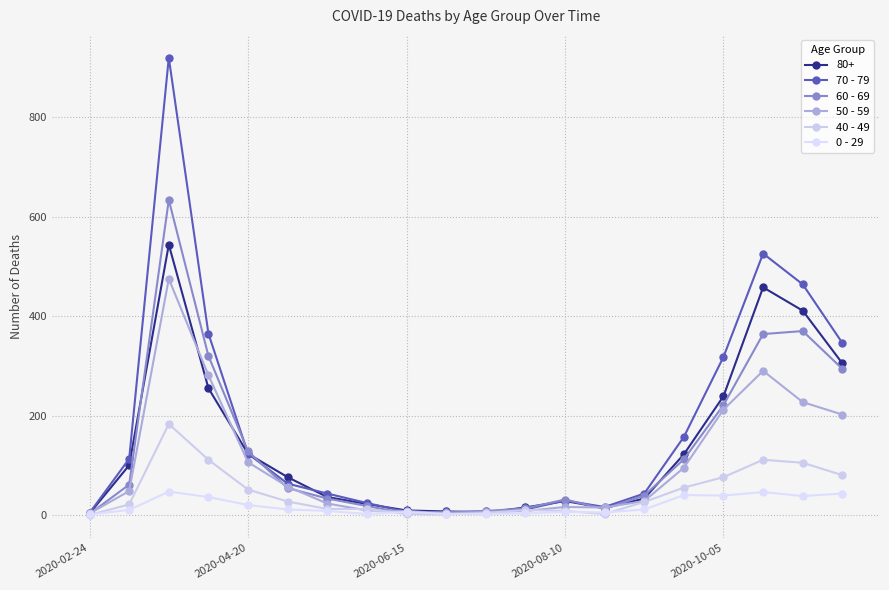

How many data points does each series have?

20